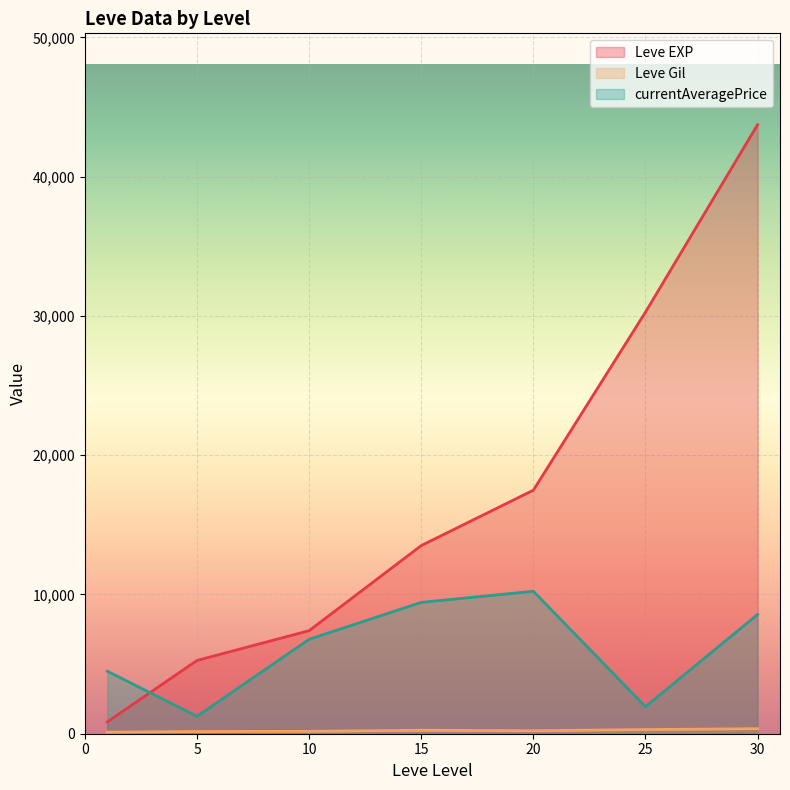

At which category is the sum across all series the highest?

30